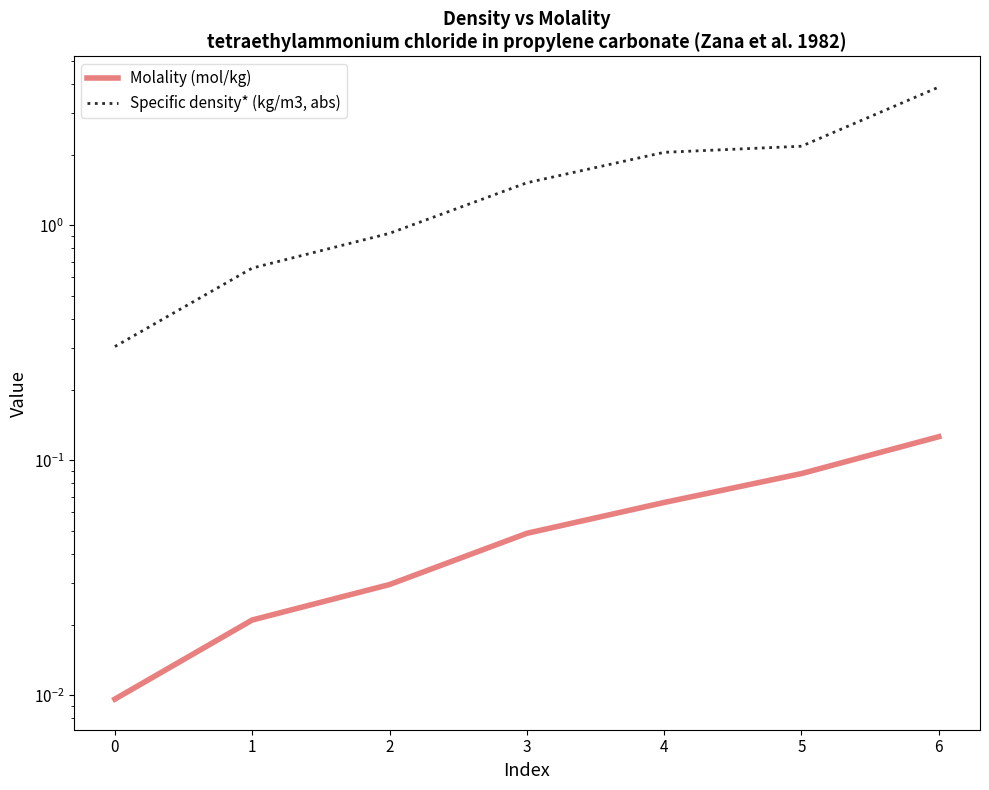

What is the highest value of the Molality (mol/kg) series?

0.1